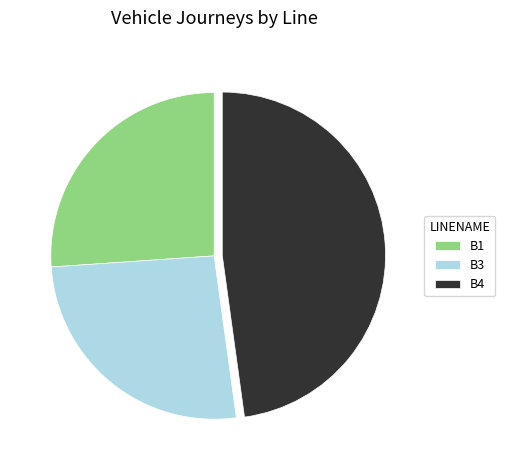

Between B4 and B3, which is larger?

B4